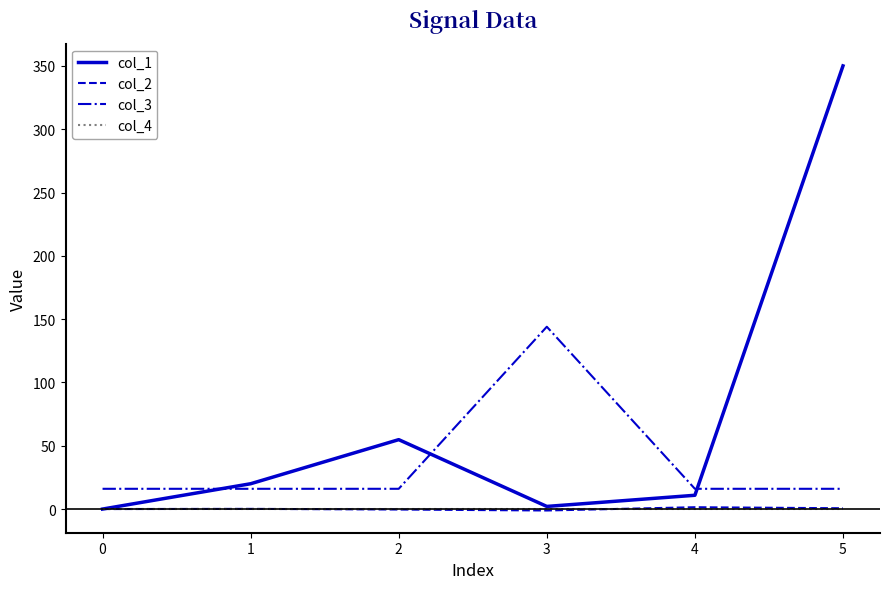

Which series has the largest range (max minus min)?

col_1